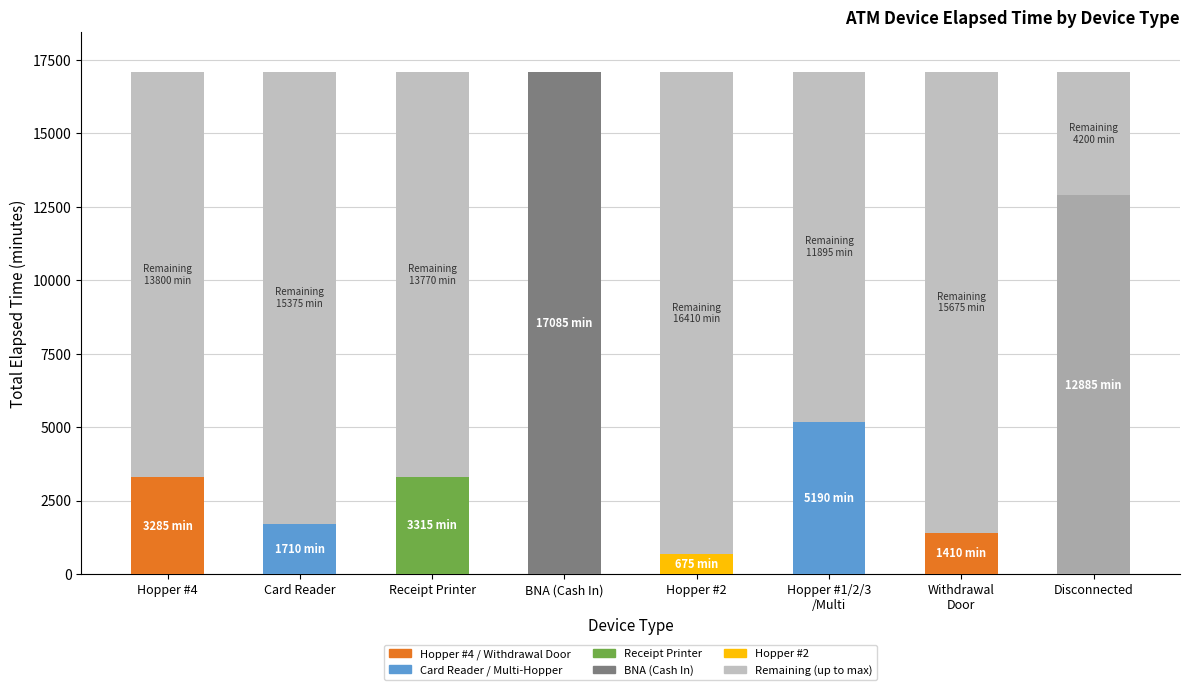

What is the total value across all series at Receipt Printer?

17085